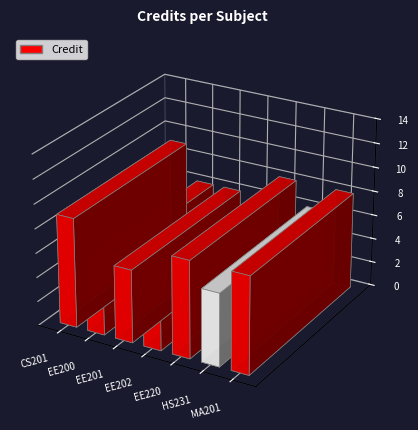

What is the maximum value shown in the chart?

9